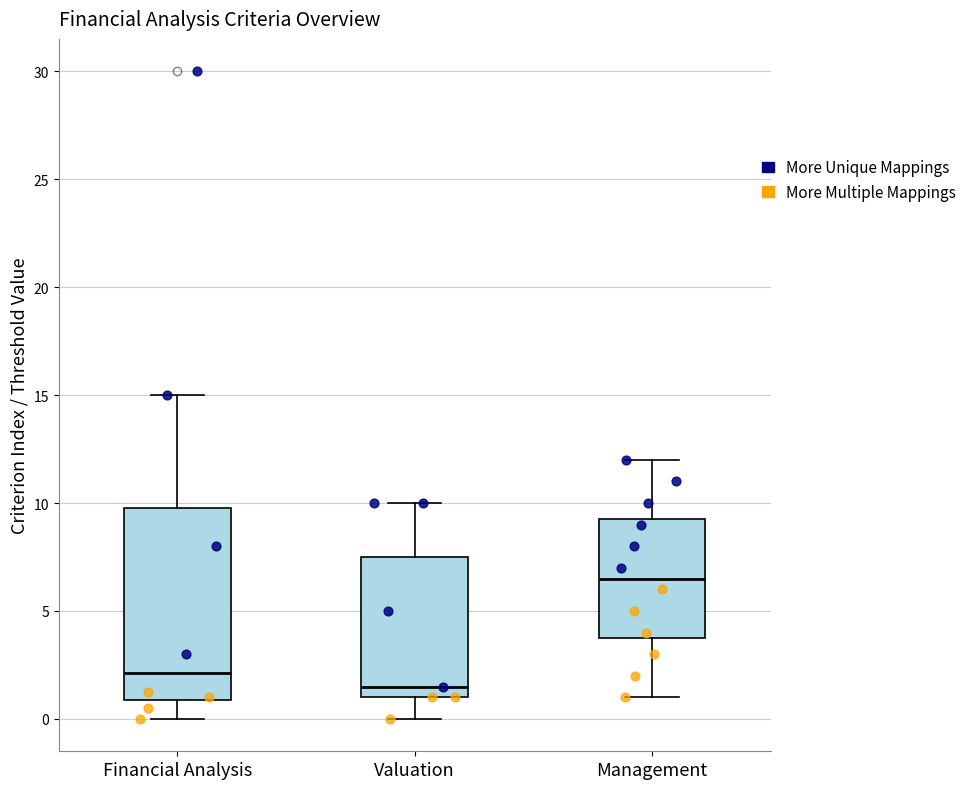

Reading left to right, read every box against the y-axis: the position of its median line, the range the box covers, and the ends of its whiskers. The values are not printed on the chart, so give them approximately, as read against the axis.

Financial Analysis: median 2.0, box 1.0 to 10.0, whiskers 0.0 to 15.0
Valuation: median 1.5, box 1.0 to 7.5, whiskers 0.0 to 10.0
Management: median 6.5, box 4.0 to 9.5, whiskers 1.0 to 12.0